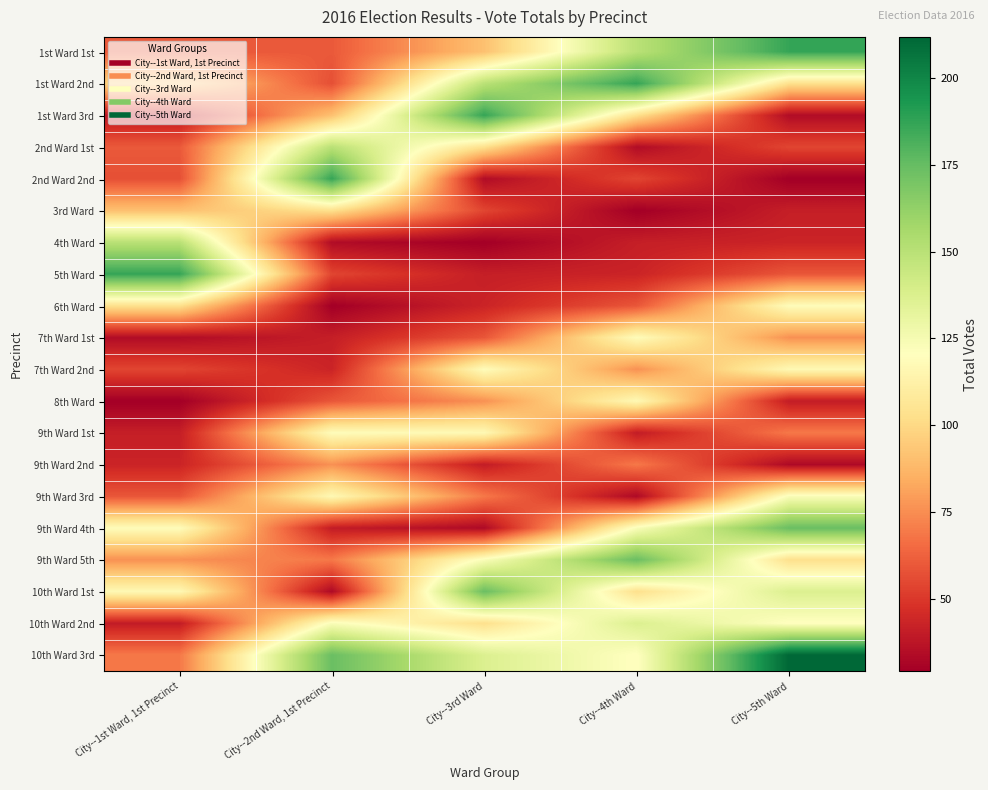

At which category is the sum across all series the highest?

City--5th Ward